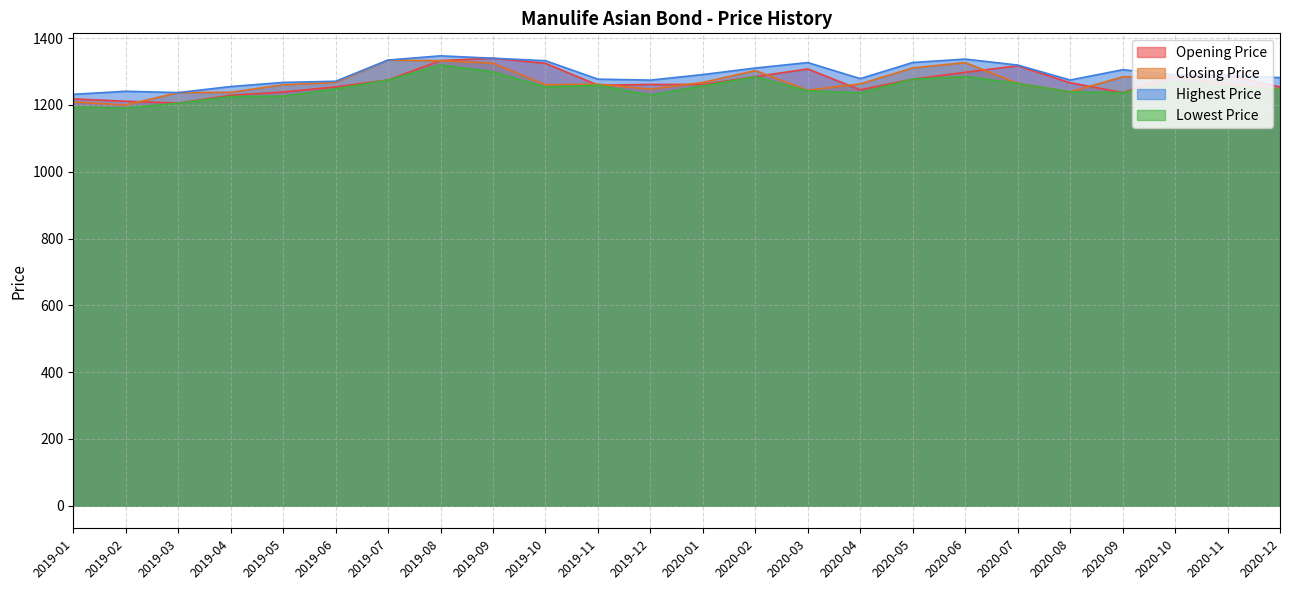

Which label corresponds to the smallest value in the chart?

2019-02